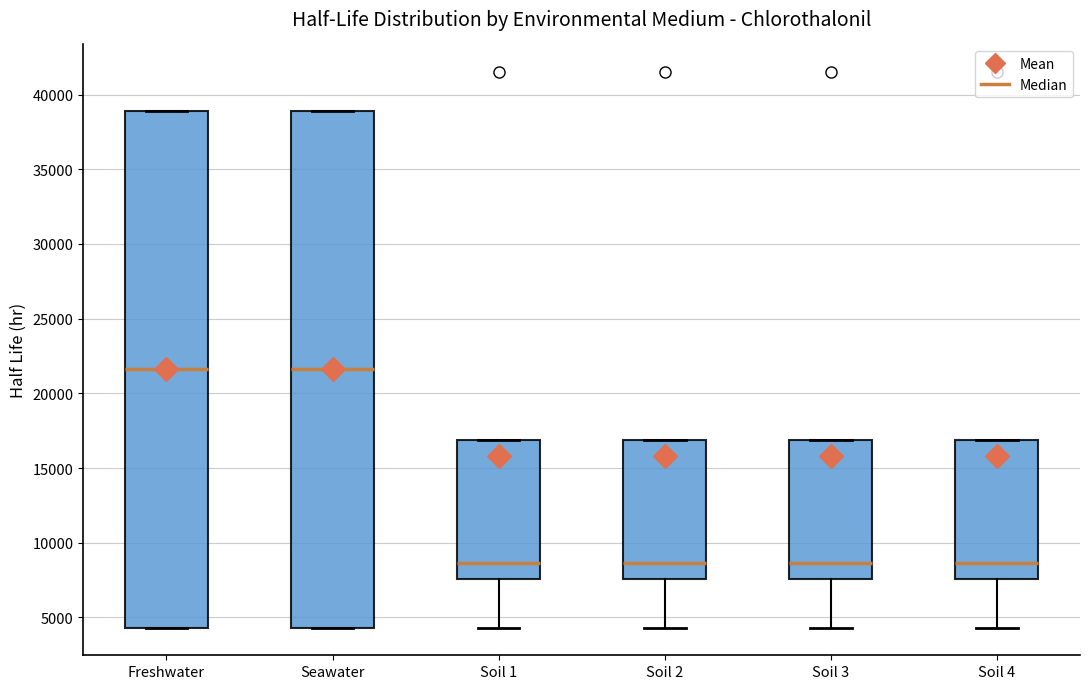

Where does the median line of the box for Freshwater sit on the y-axis? The values are not printed on the chart, so give them approximately, as read against the axis.

21500